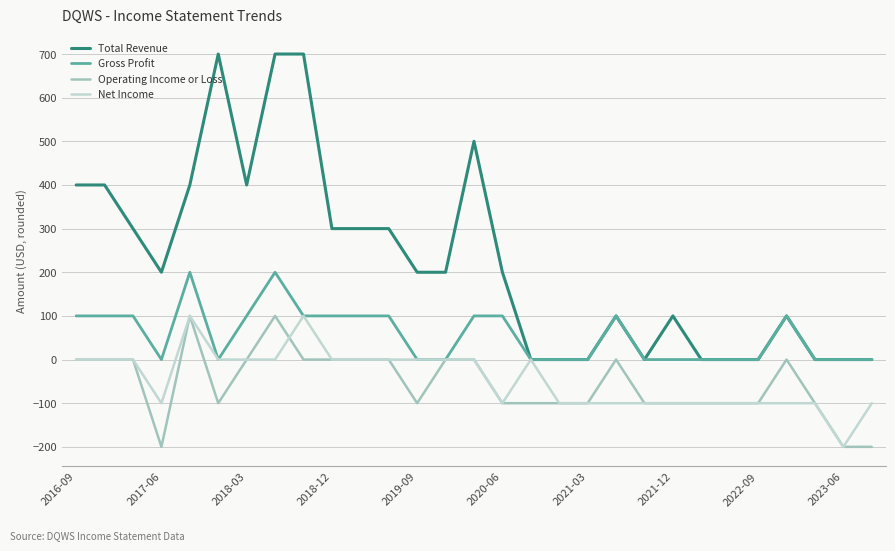

What is the maximum value shown in the chart?

700